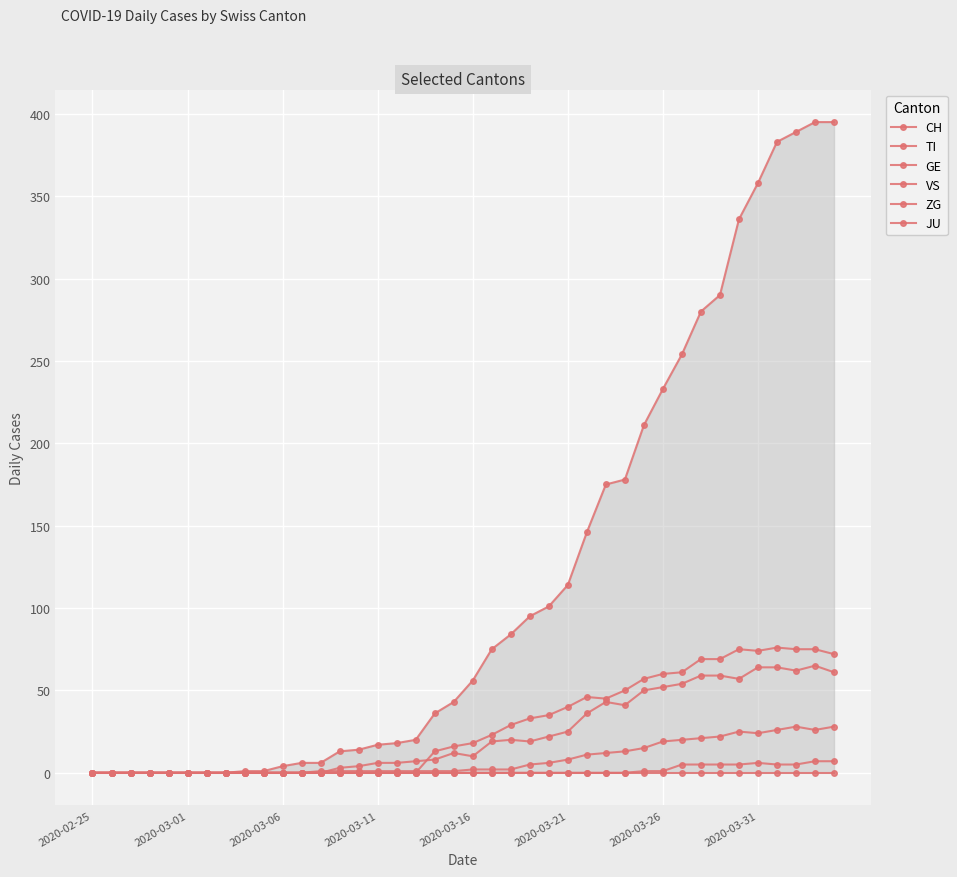

Which series has the largest total across all categories?

CH